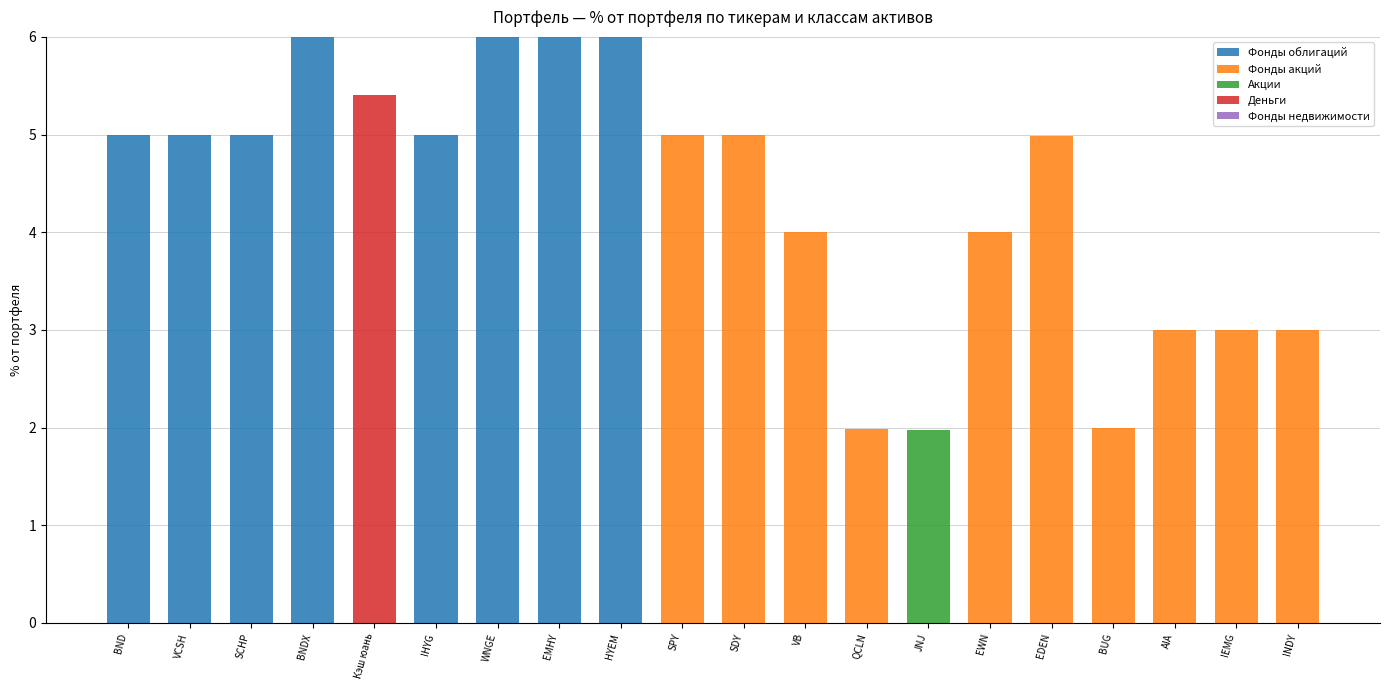

What is the maximum value for Фонды облигаций?

6.0